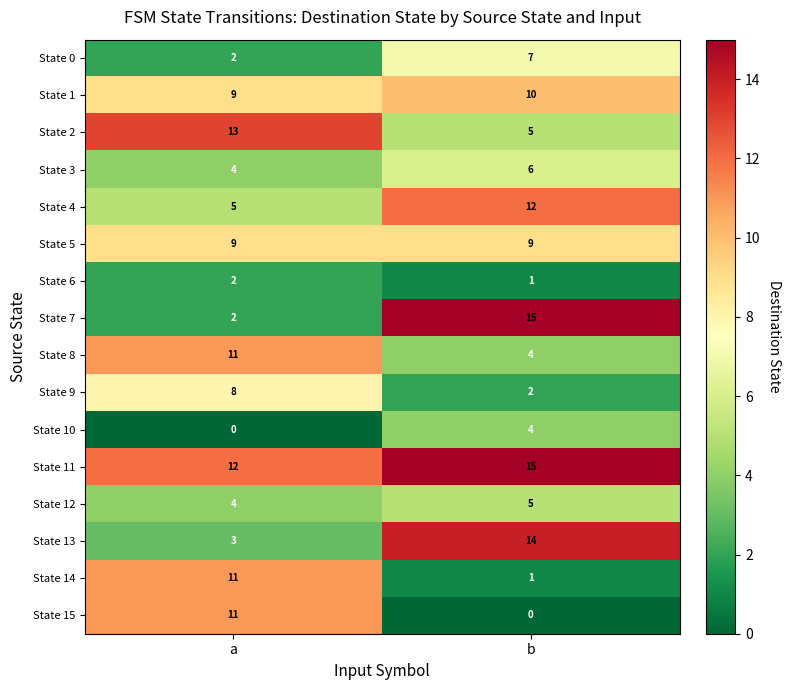

At how many categories does at least one series exceed 2?

2